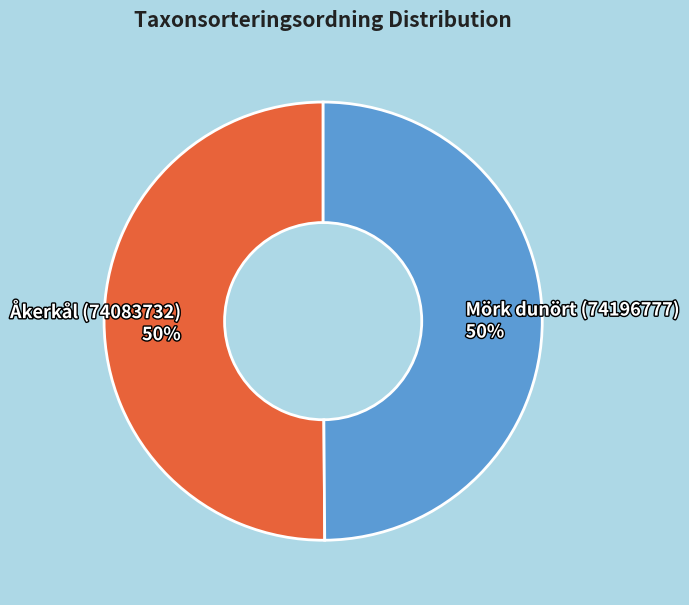

Do Mörk dunört (74196777) and Åkerkål (74083732) together represent more than half of the pie?

Yes